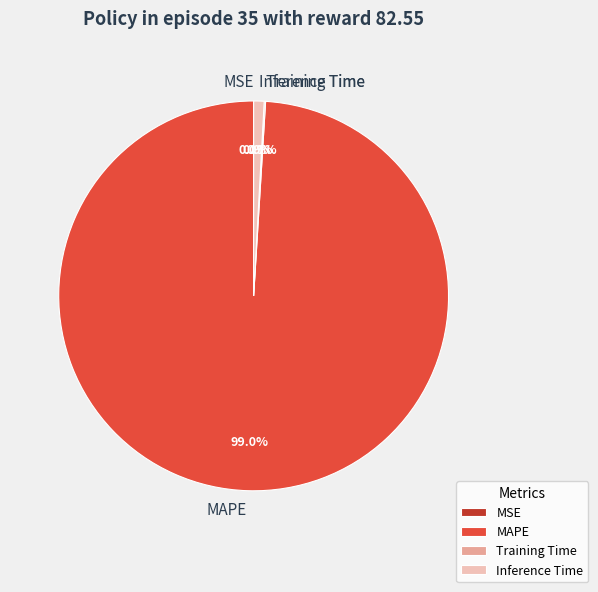

Is there a majority slice in this chart?

Yes